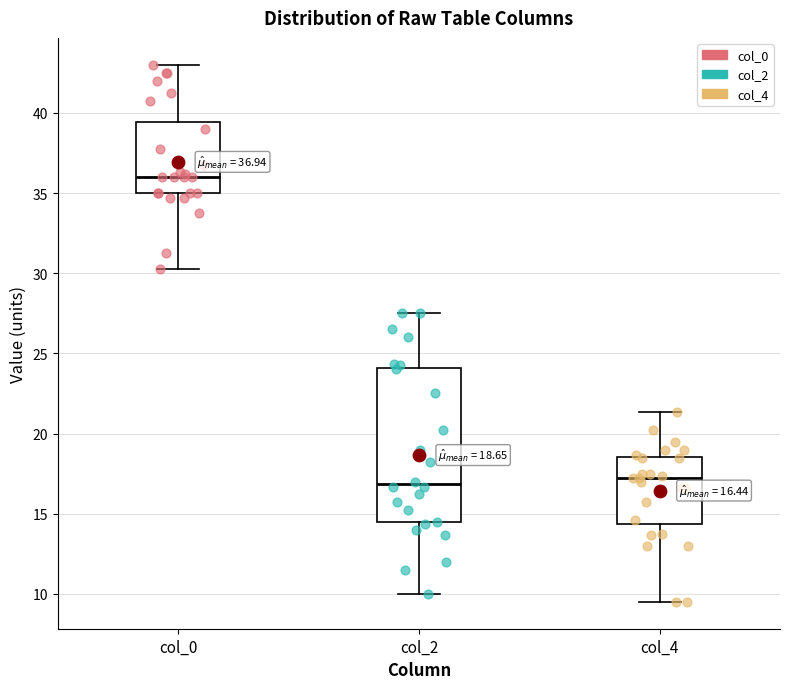

Comparing the boxes themselves (not the whiskers), which one is the tallest?

col_2